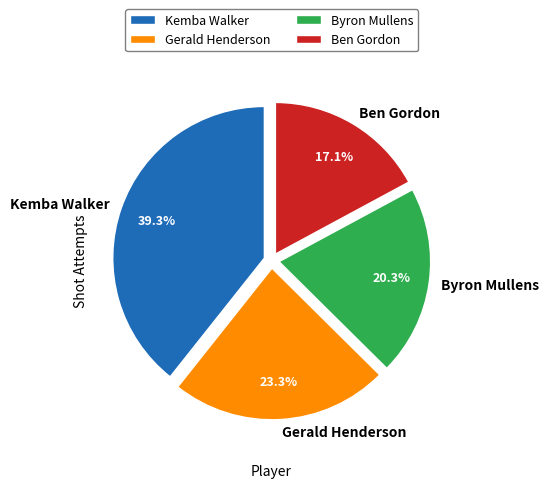

To the nearest percent, what portion does Gerald Henderson represent?

23%